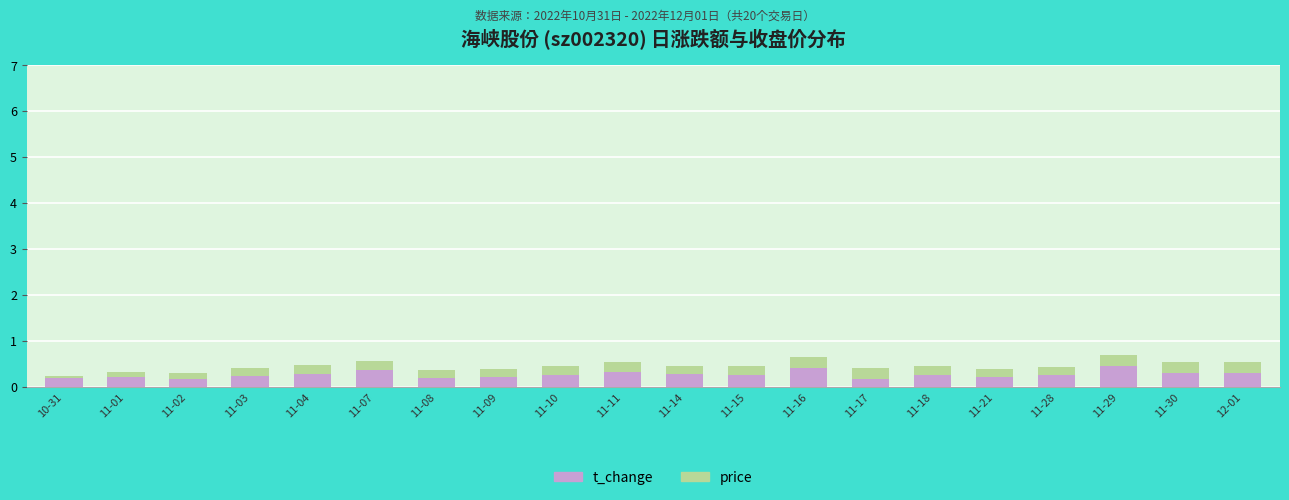

What is the average value of the t_change series?

0.3